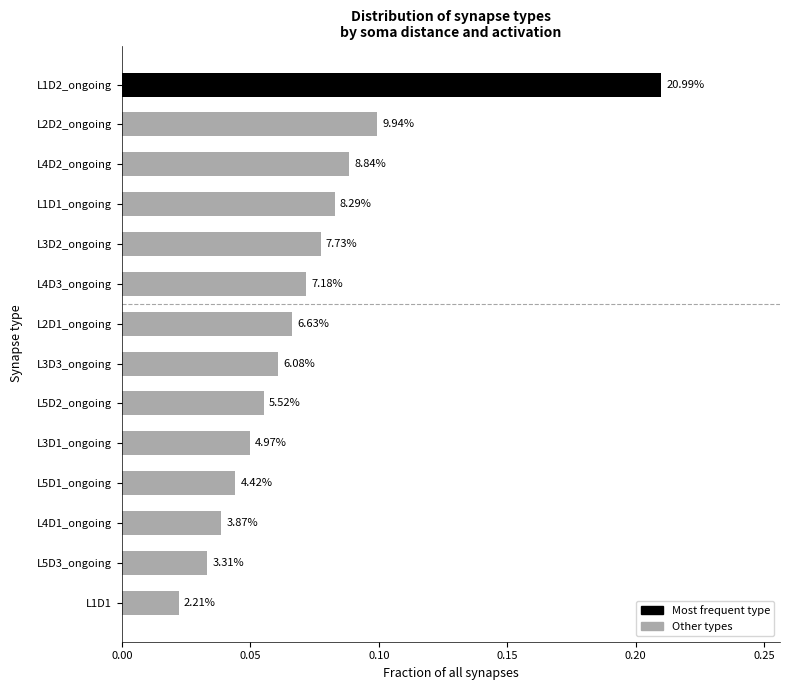

How many bars are there in total?

14